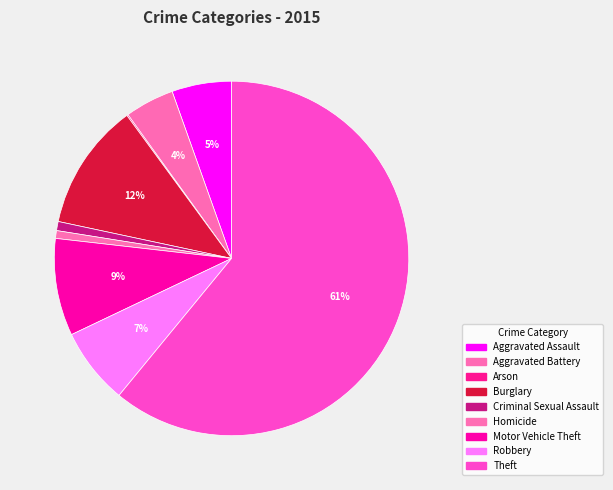

To the nearest percent, what is the difference between the largest and smallest slice percentages?

61%